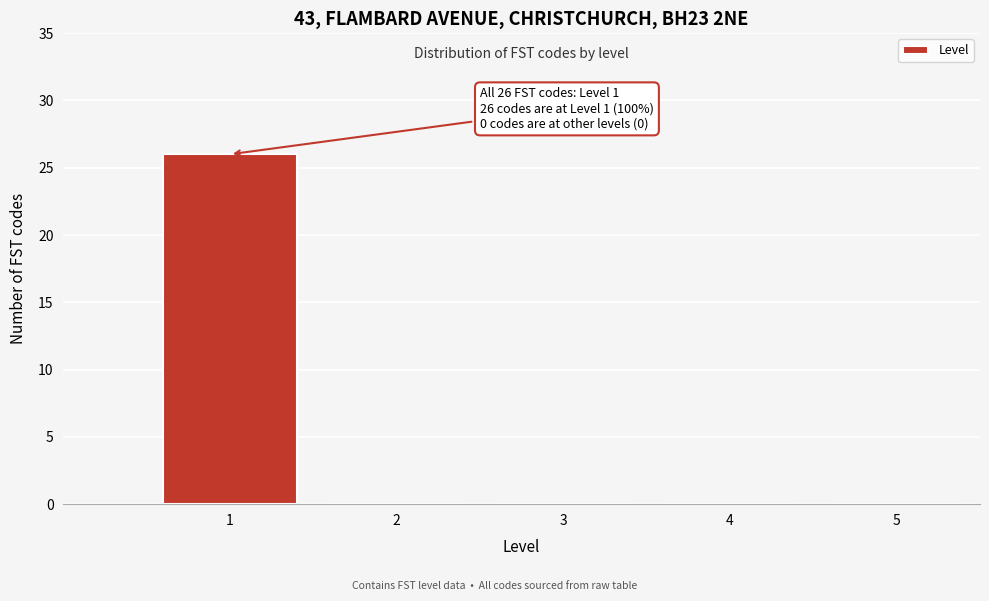

Which range on the x-axis has the tallest bar?

0.5 to 1.5